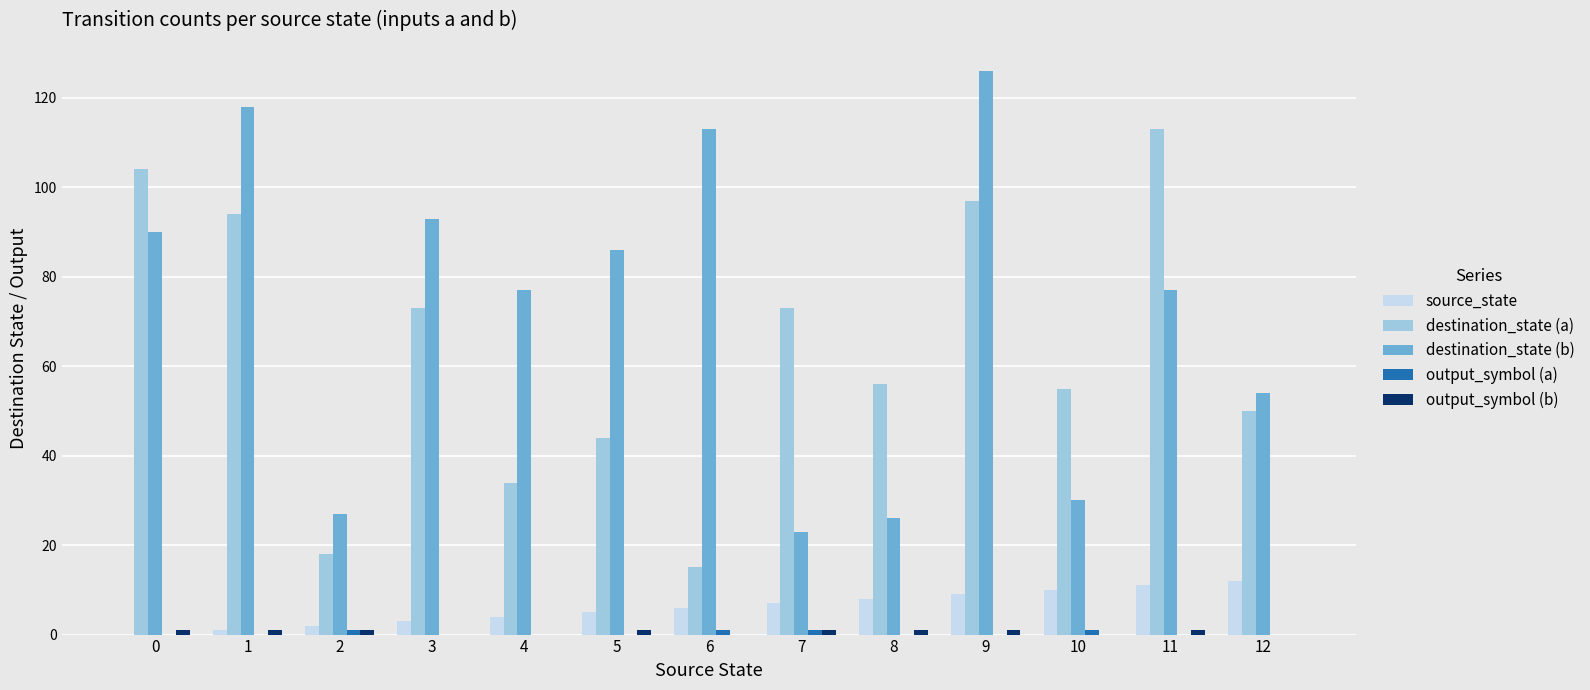

The destination_state (a) series shows 18 at 10. True or false?

False